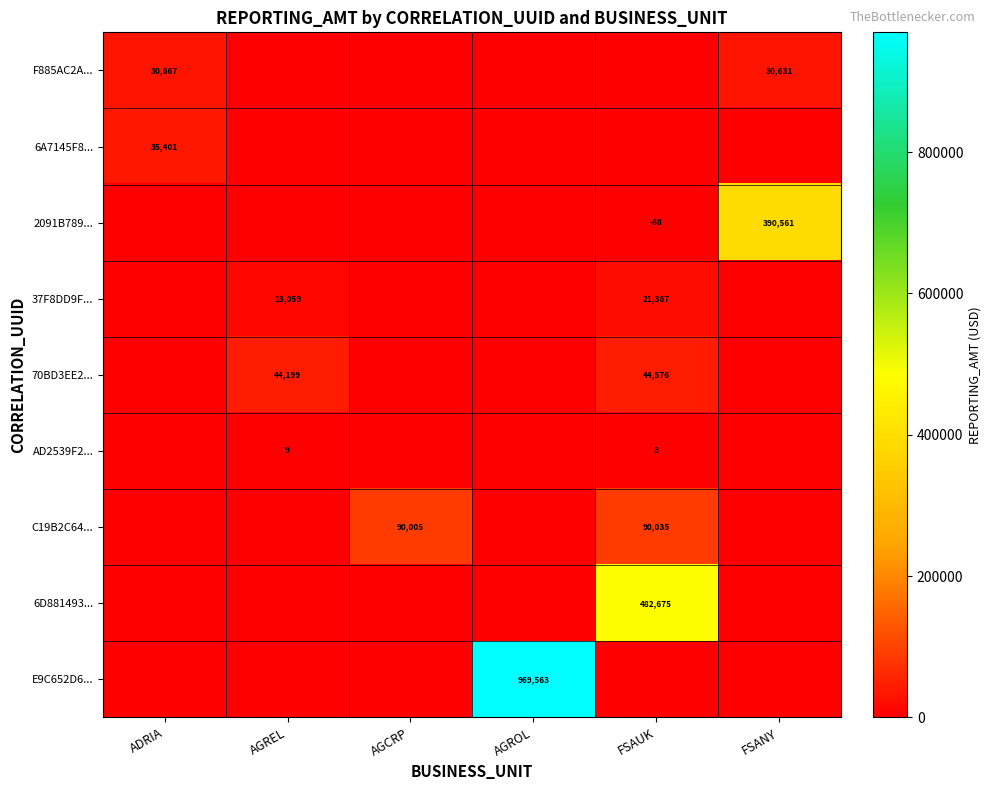

True or false: C19B2C64... has a value of 90035 at FSAUK.

True